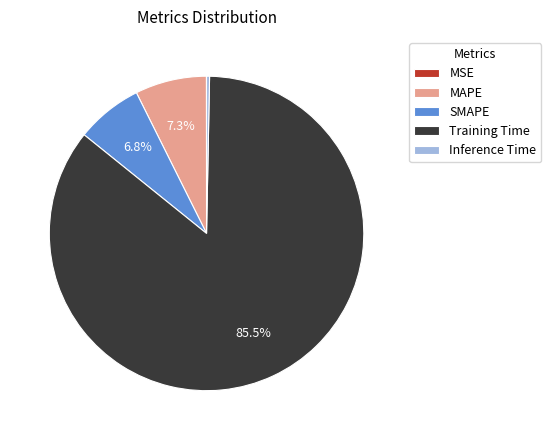

True or false: MAPE accounts for 7% of the total.

True